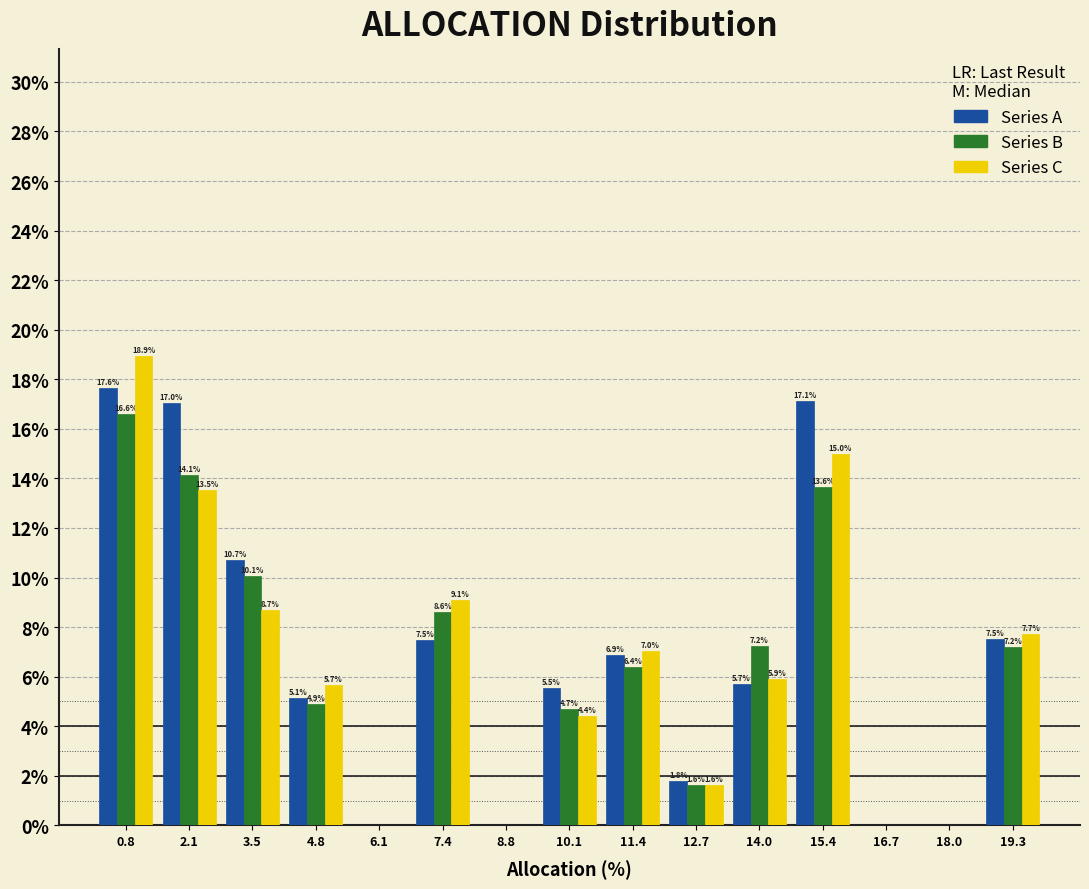

In the Series C series, which range on the x-axis has the tallest bar?

0.2 to 1.4